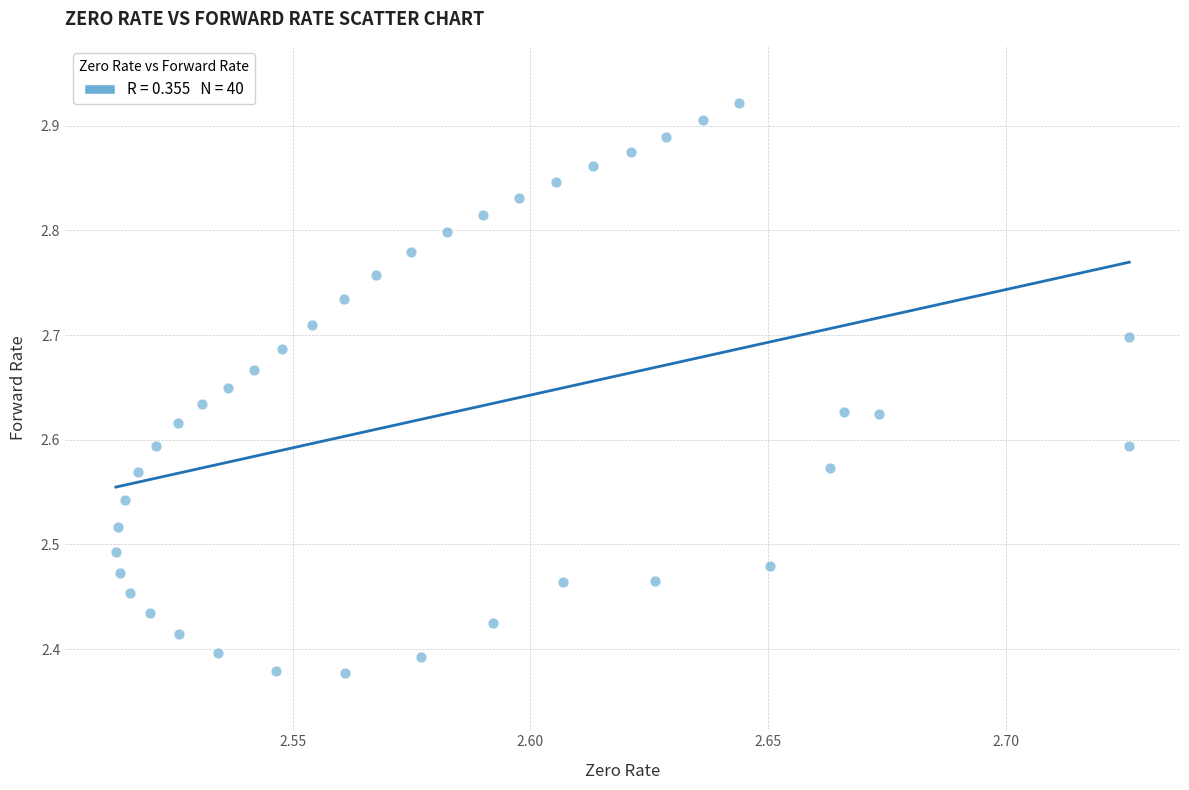

What is the range of Y values (max minus min)?

0.5